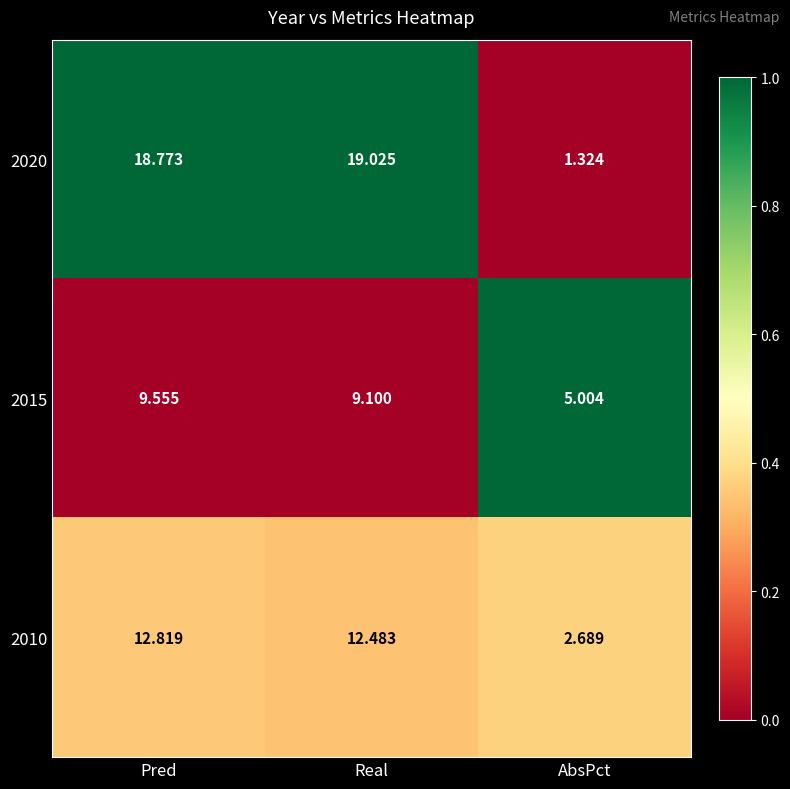

Which series changed the most between Pred and AbsPct?

2020